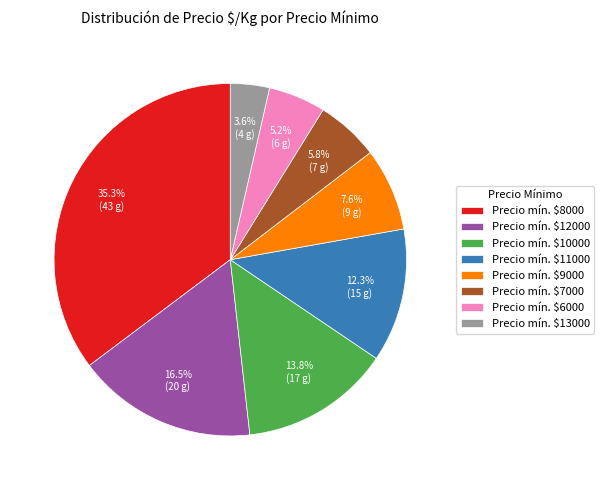

Which slice is the largest?

Precio mín. $8000